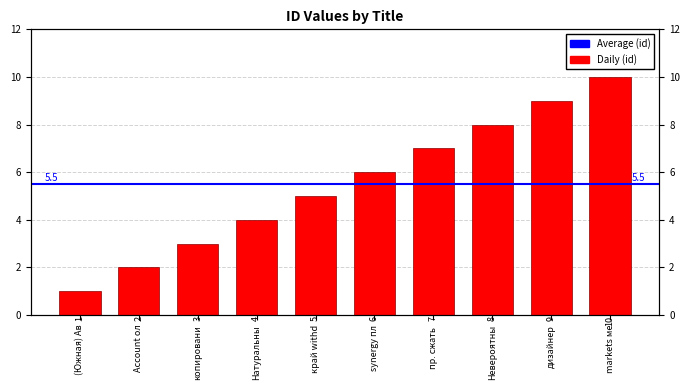

What is the difference between the maximum and minimum values?

9